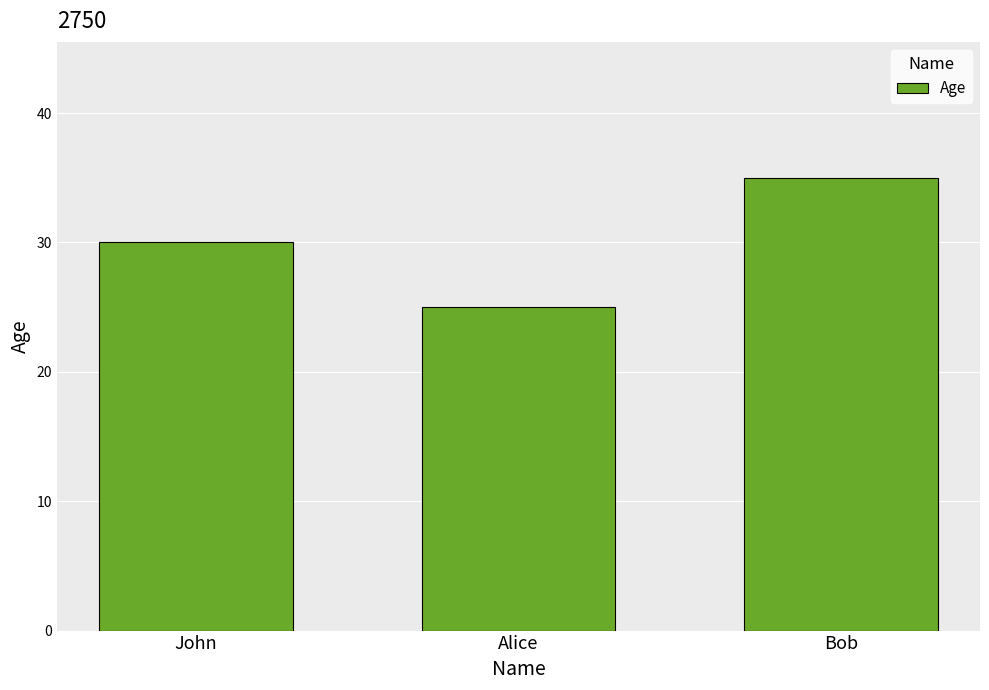

What is the difference between the maximum and minimum values?

10